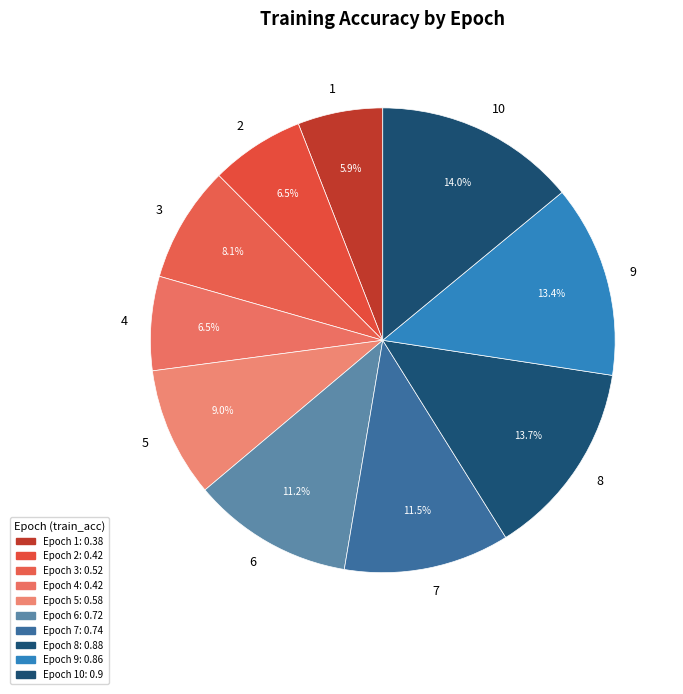

How many segments does this pie chart have?

10